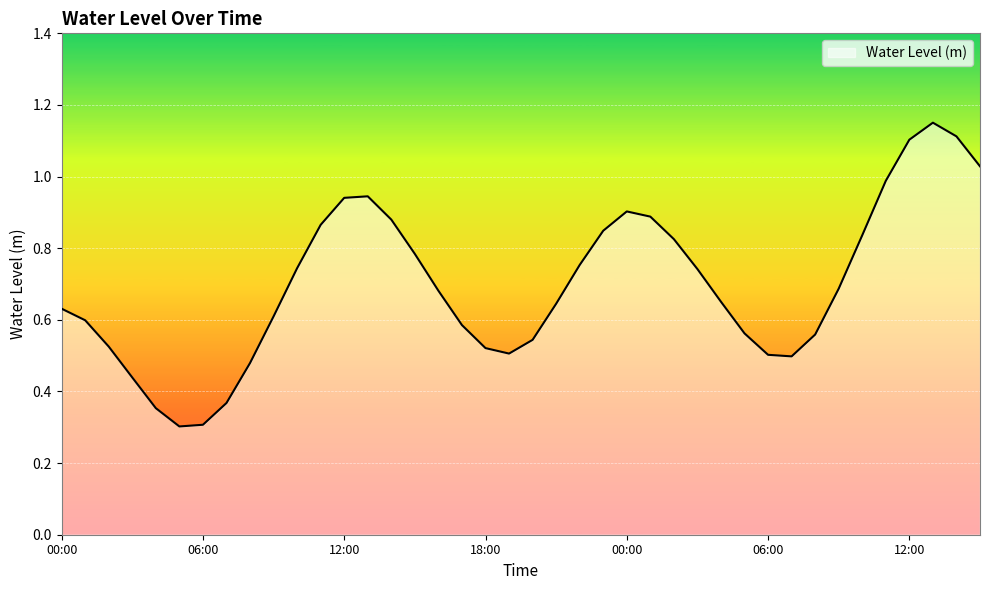

What is the smallest value displayed?

0.3